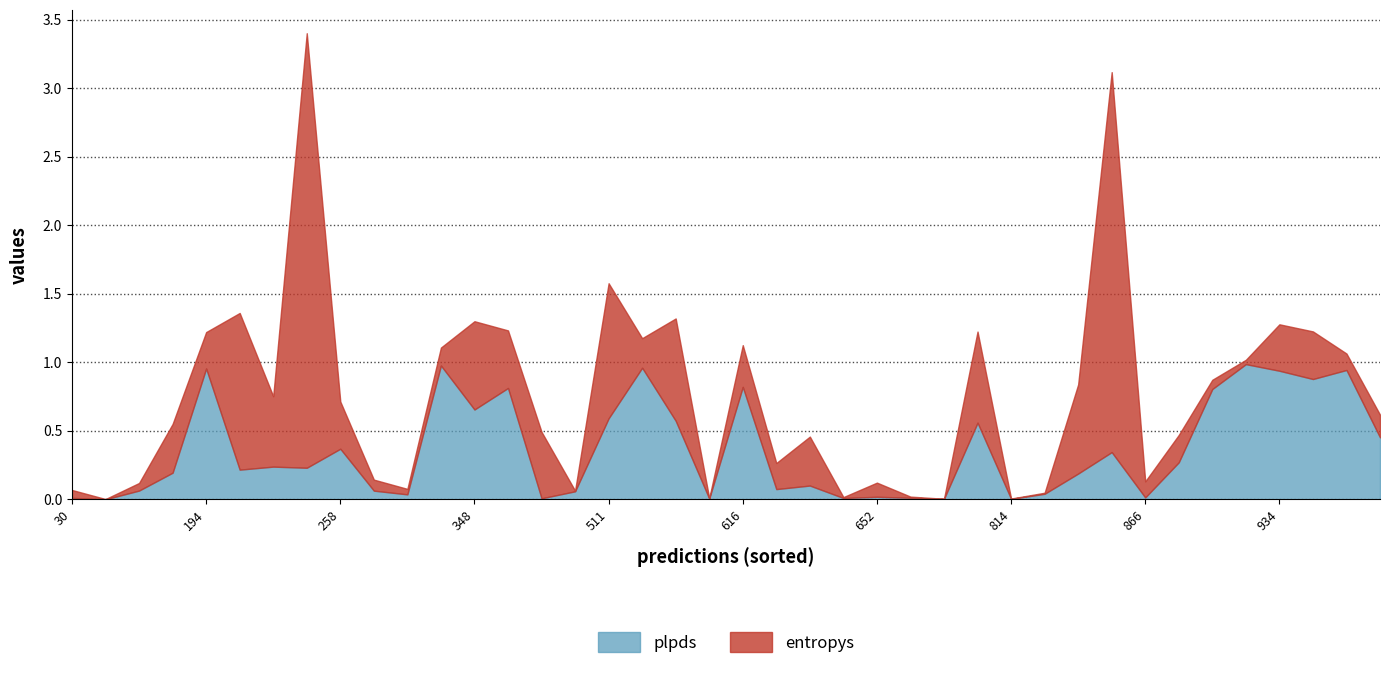

Rank the series by their average value, from highest to lowest.

entropys, plpds